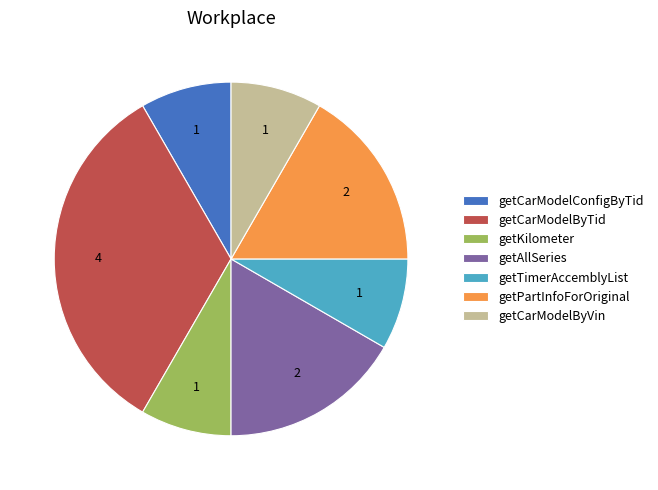

Does any single category account for the majority?

No